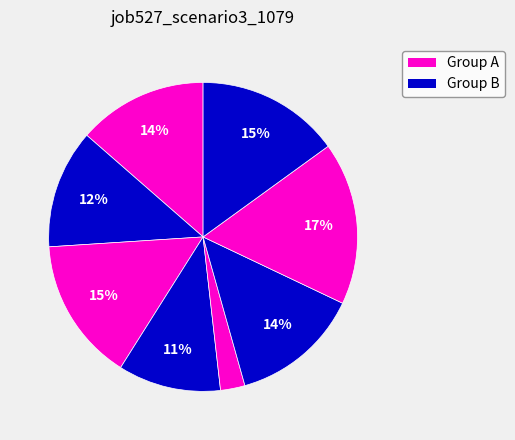

Count the number of slices in the pie.

8